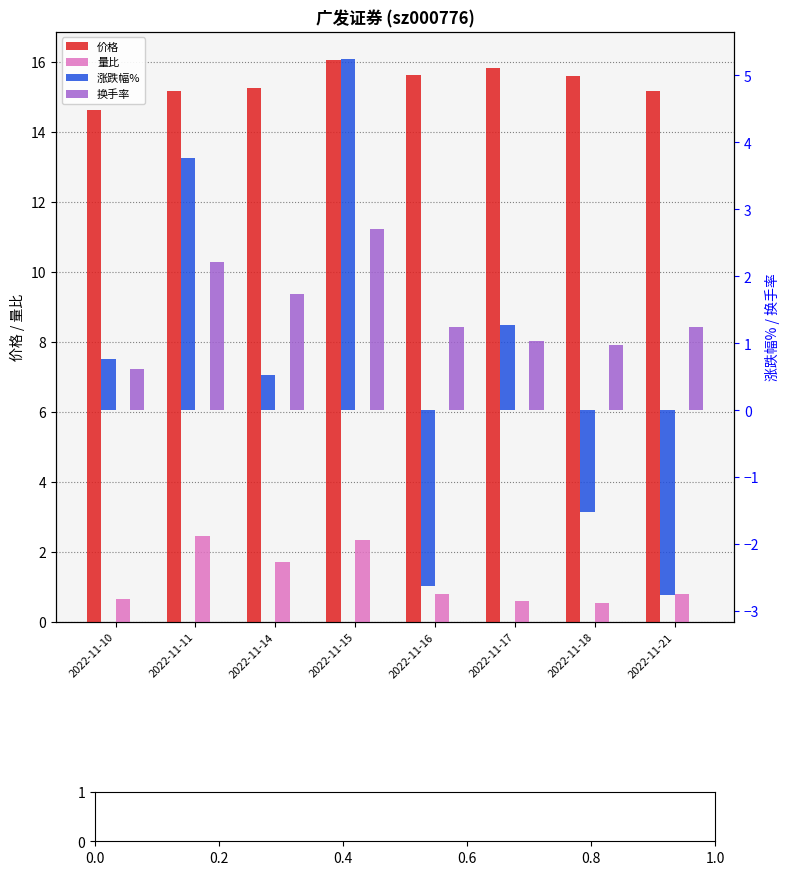

What is the difference between the maximum and minimum values in the 价格 series?

1.4